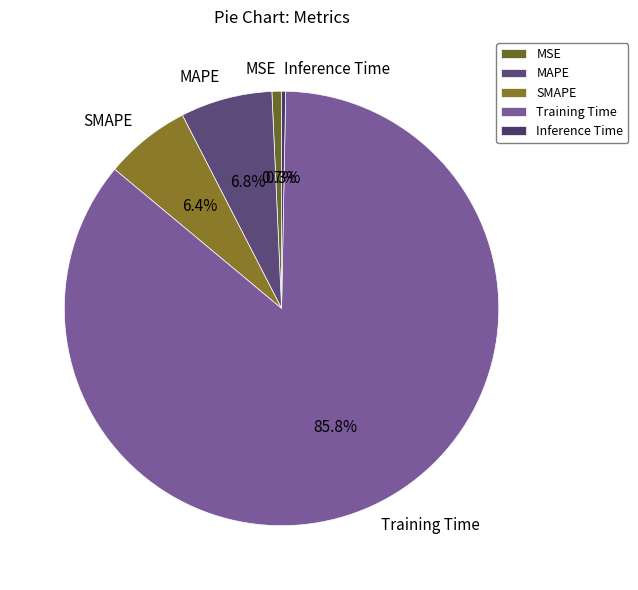

Is the sum of Training Time and MSE greater than half?

Yes